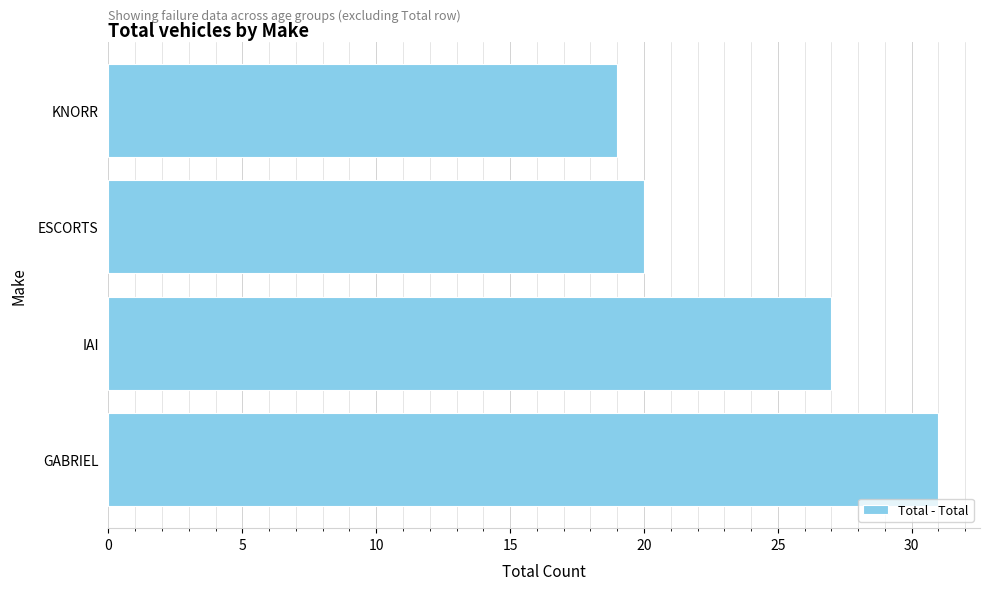

Where is the data nearest to the value 25?

IAI